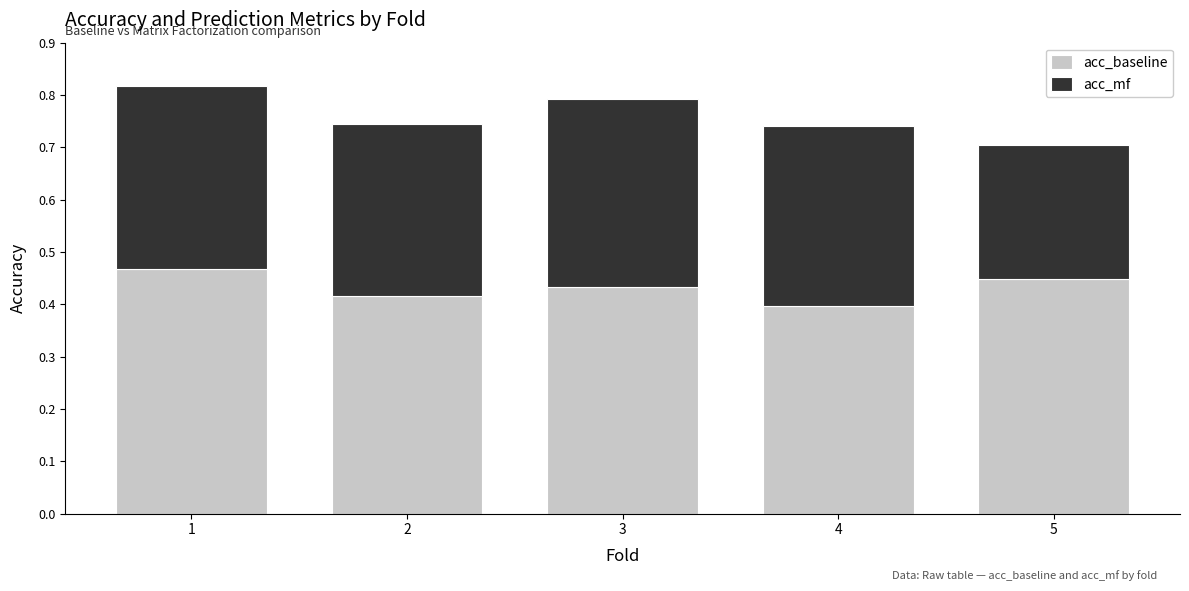

What is the sum of the acc_baseline values at 2 and 5?

0.9